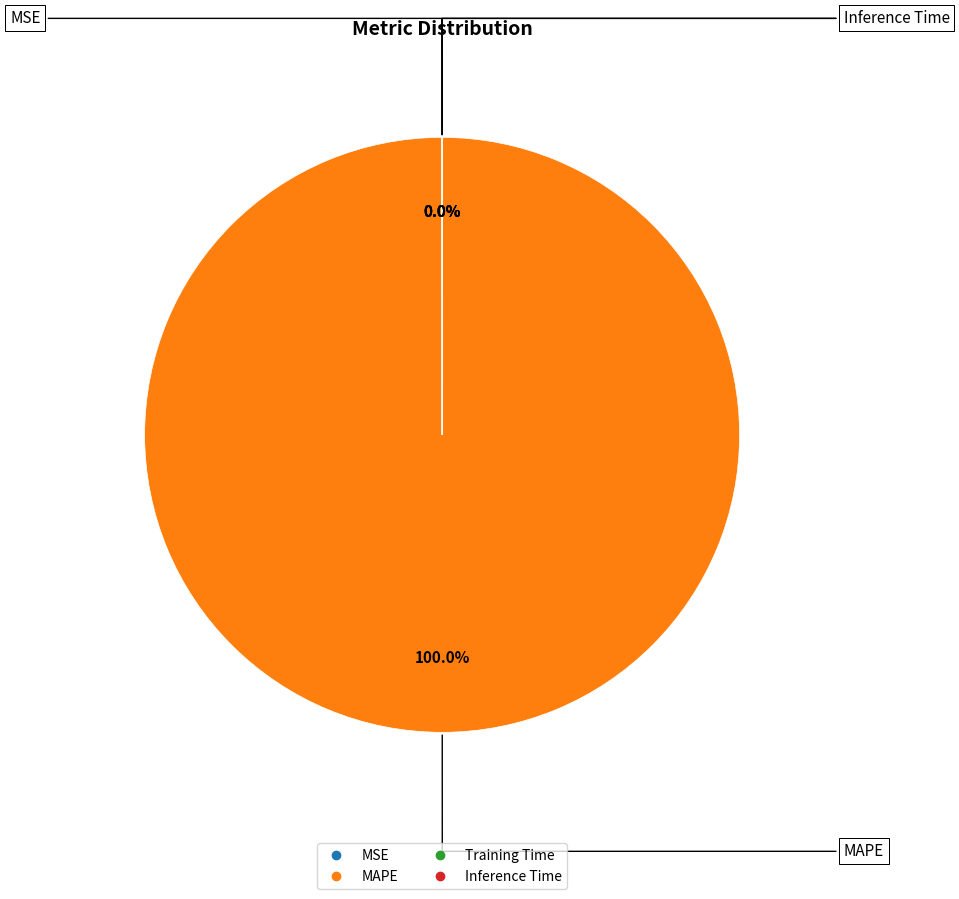

Which slice is the largest?

MAPE